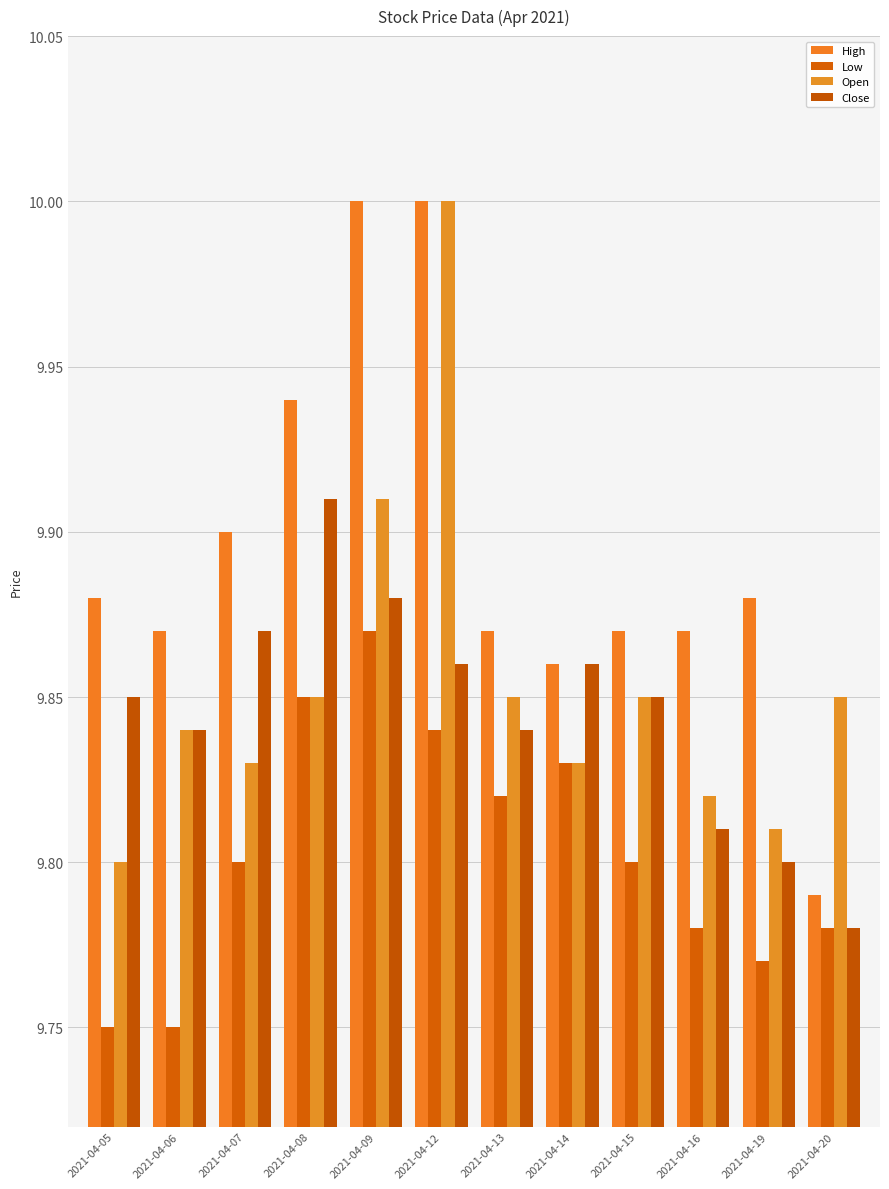

True or false: High has a value of 13.4 at 2021-04-16.

False